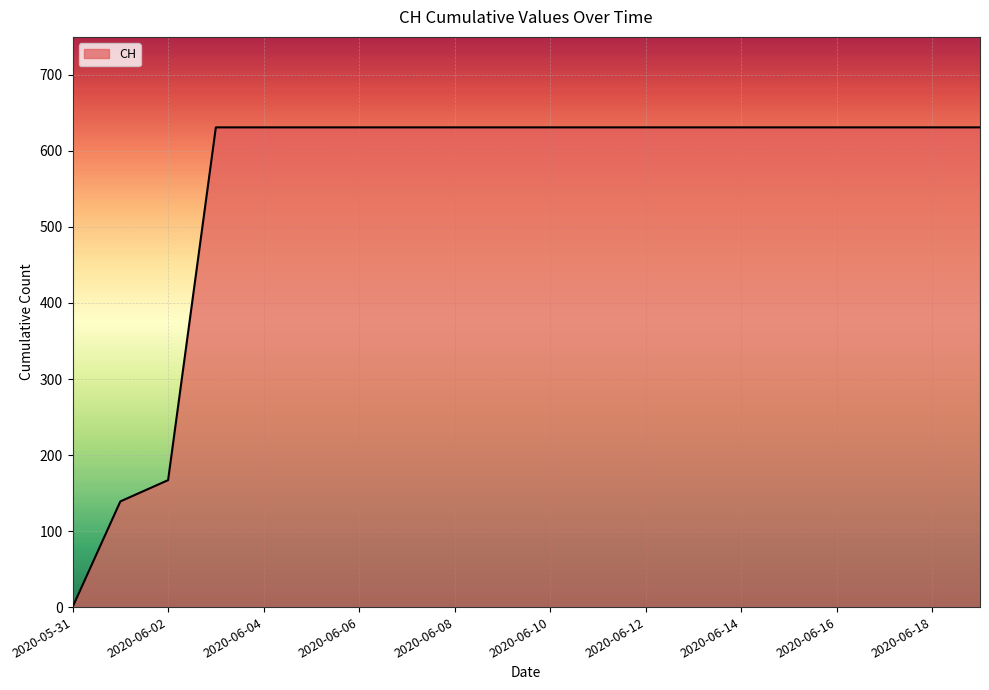

What is the maximum value shown in the chart?

631